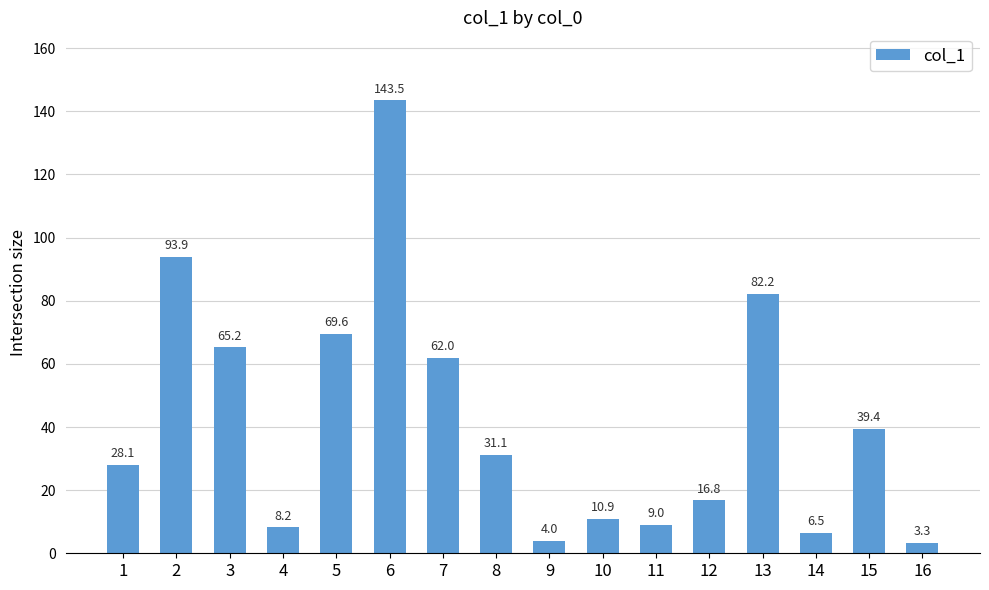

Between 8 and 10, which is larger?

8